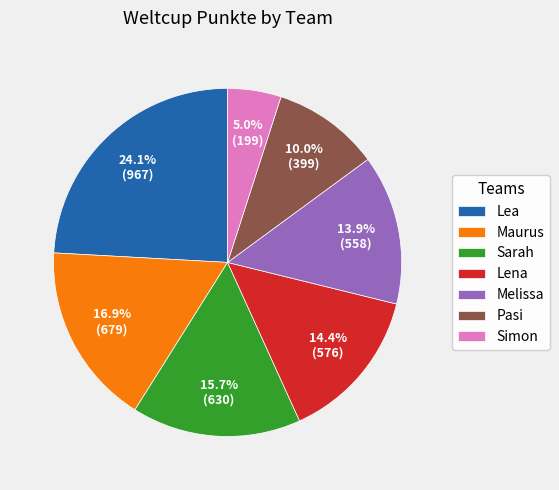

What percentage do Simon and Sarah together represent?

20.7%